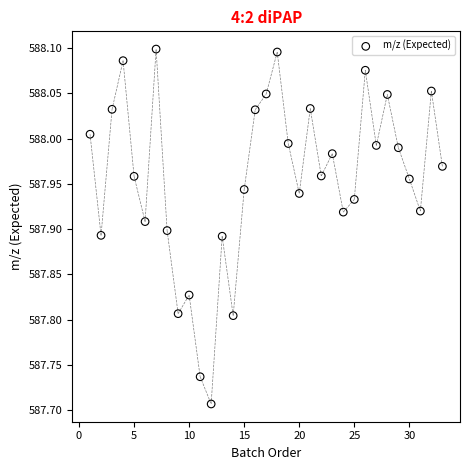

What is the range of X values (max minus min)?

32.0